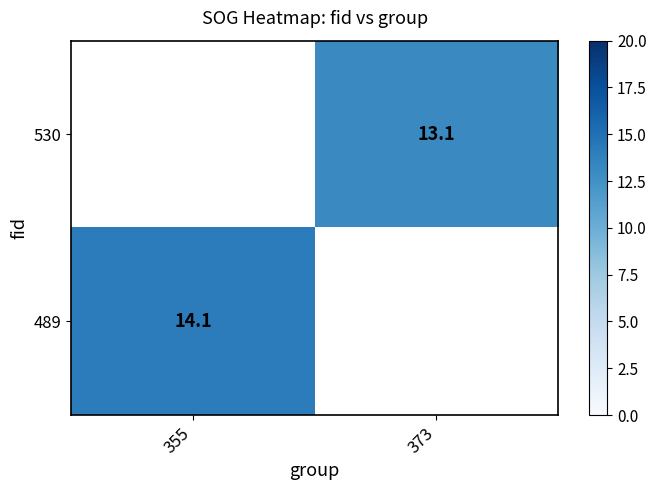

Which category has the lowest value across all series?

373